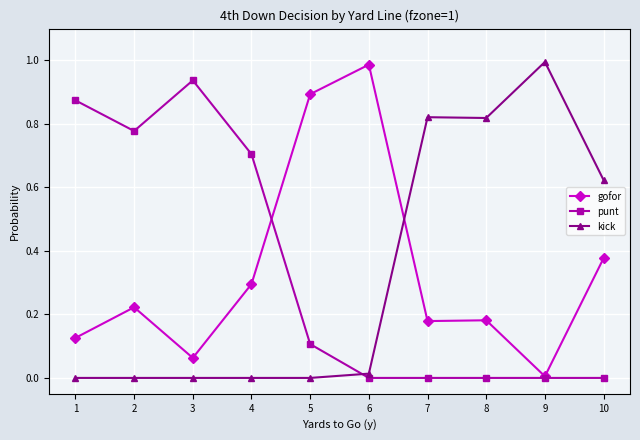

True or false: gofor and punt intersect in this chart.

True